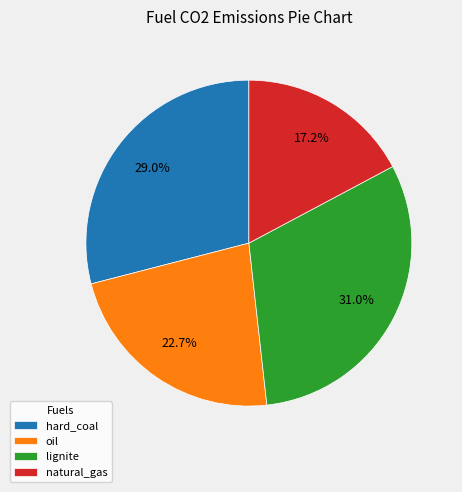

To the nearest percent, what is the combined percentage of oil and lignite?

54%